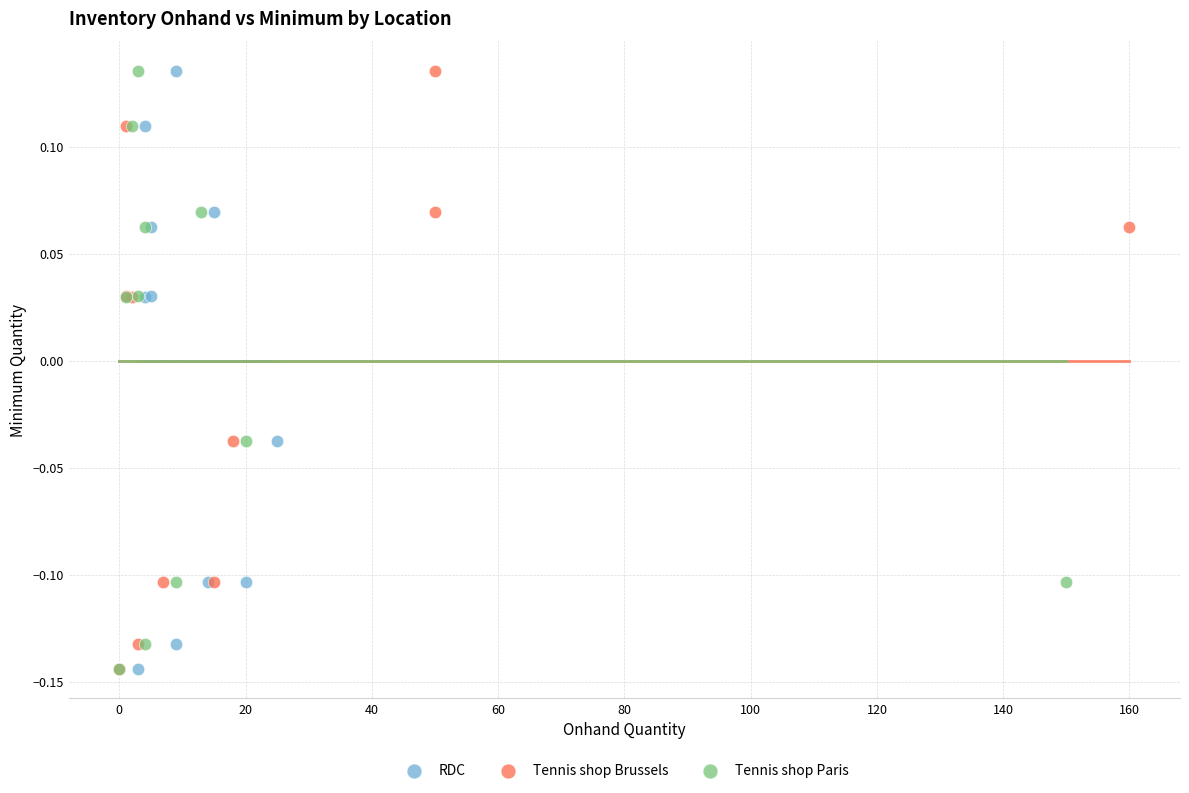

What are all the series names shown in the legend?

RDC, Tennis shop Brussels, Tennis shop Paris